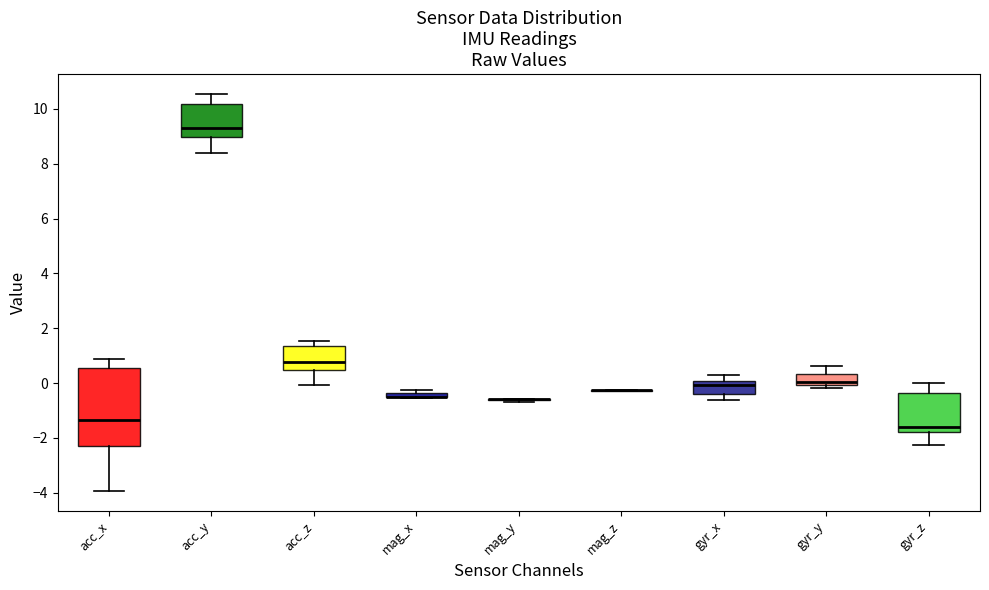

Comparing the boxes themselves (not the whiskers), which one is the tallest?

acc_x